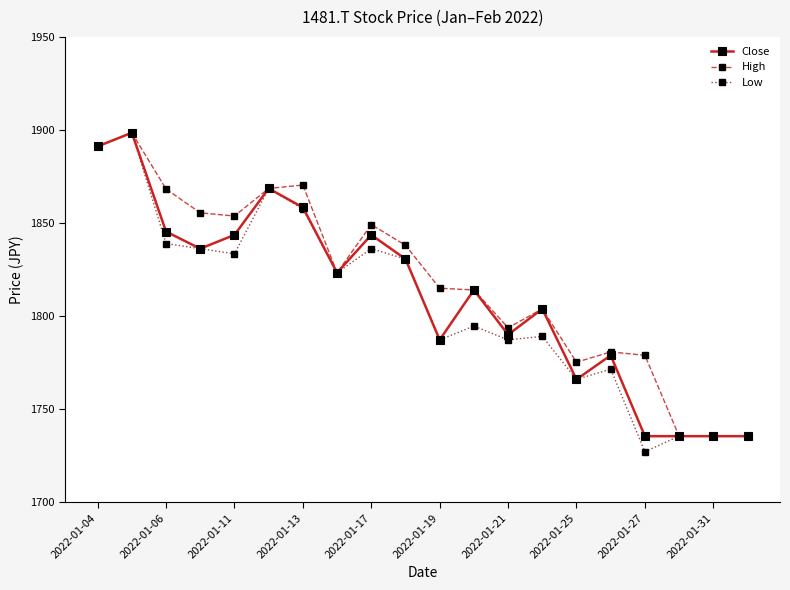

What are all the series names shown in the legend?

Close, High, Low